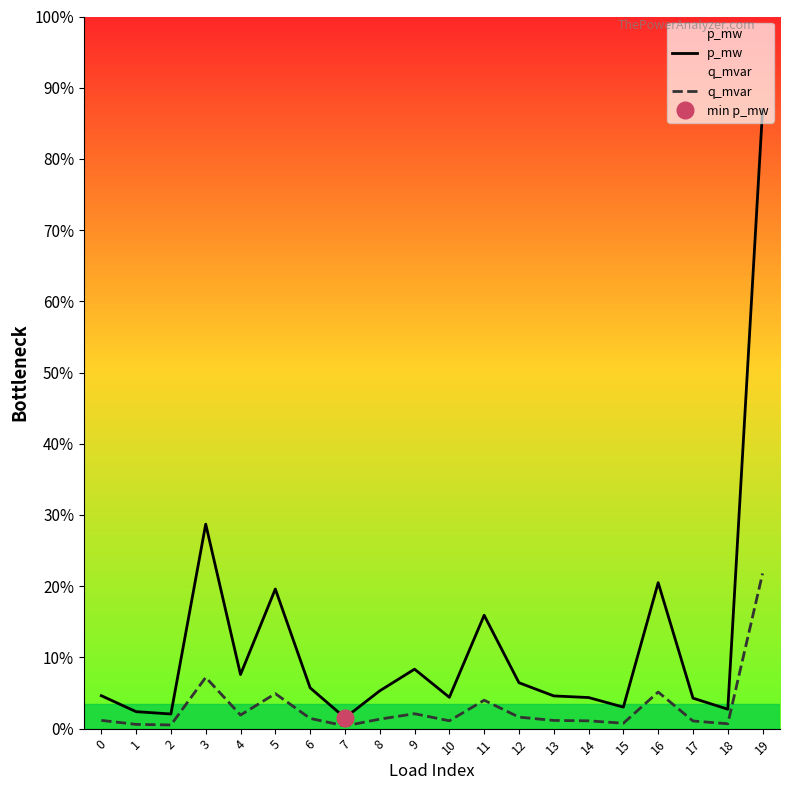

Rank the series by their maximum value, from highest to lowest.

p_mw, q_mvar